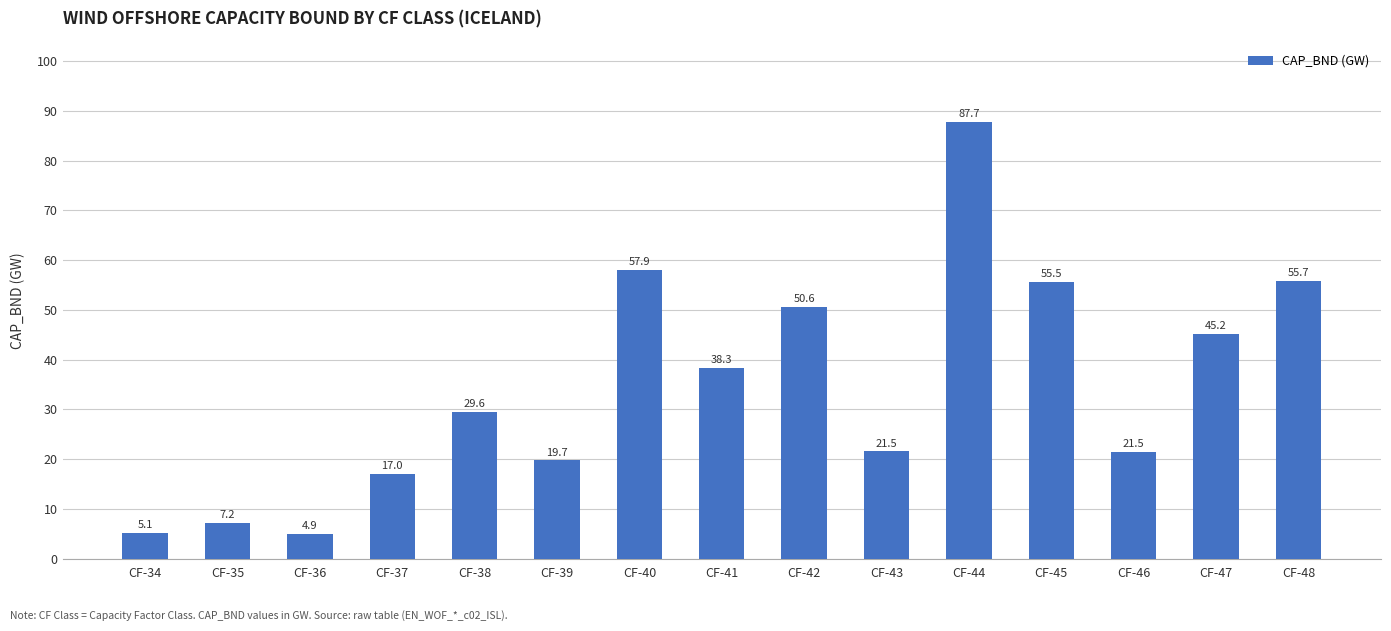

The chart shows a value of 38.3 at CF-41. True or false?

True